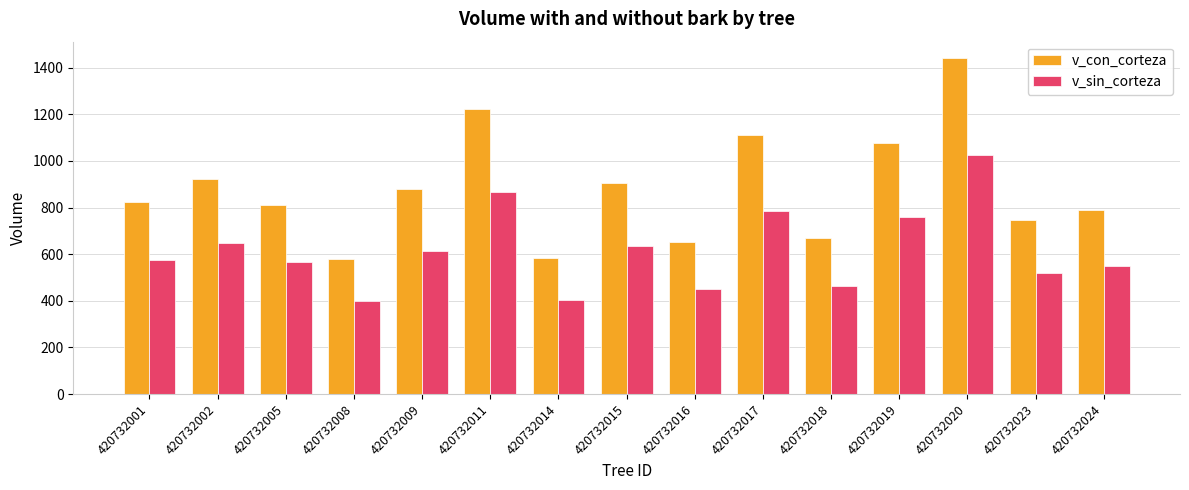

What is the difference between the highest and lowest values at 420732017?

326.3